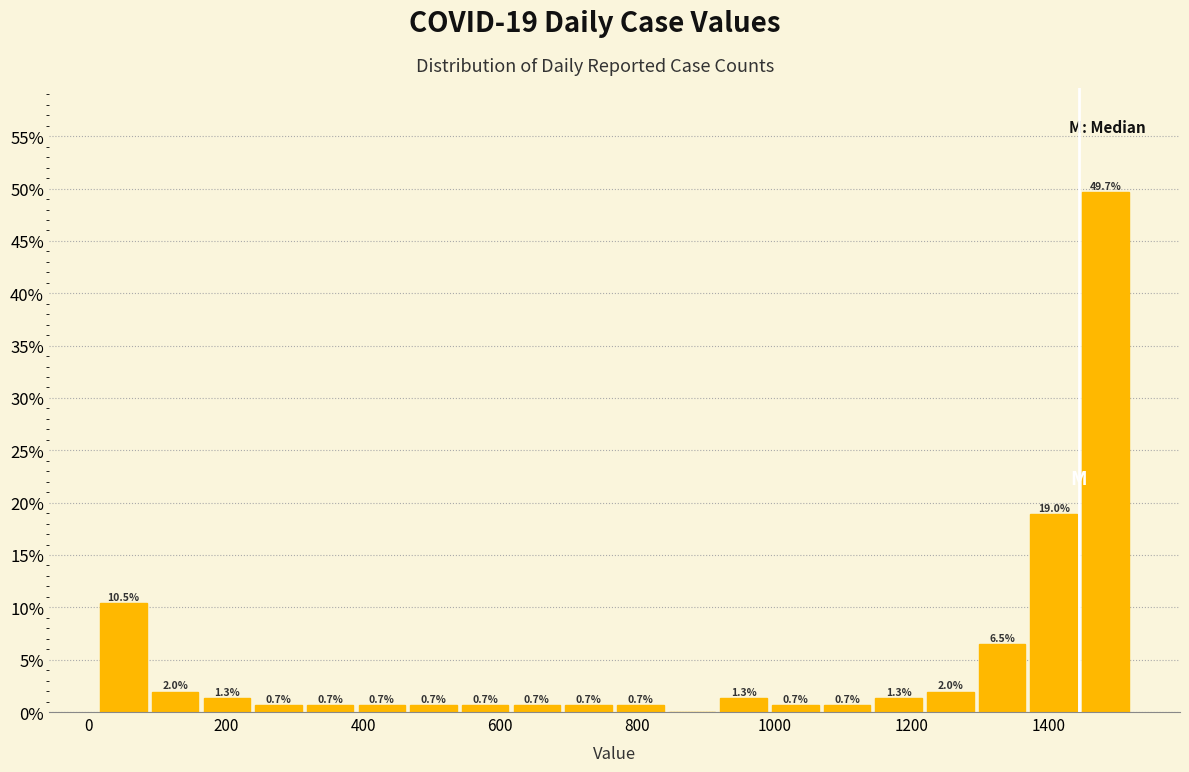

Read against the x-axis, roughly where is the centre of the tallest bar?

1480